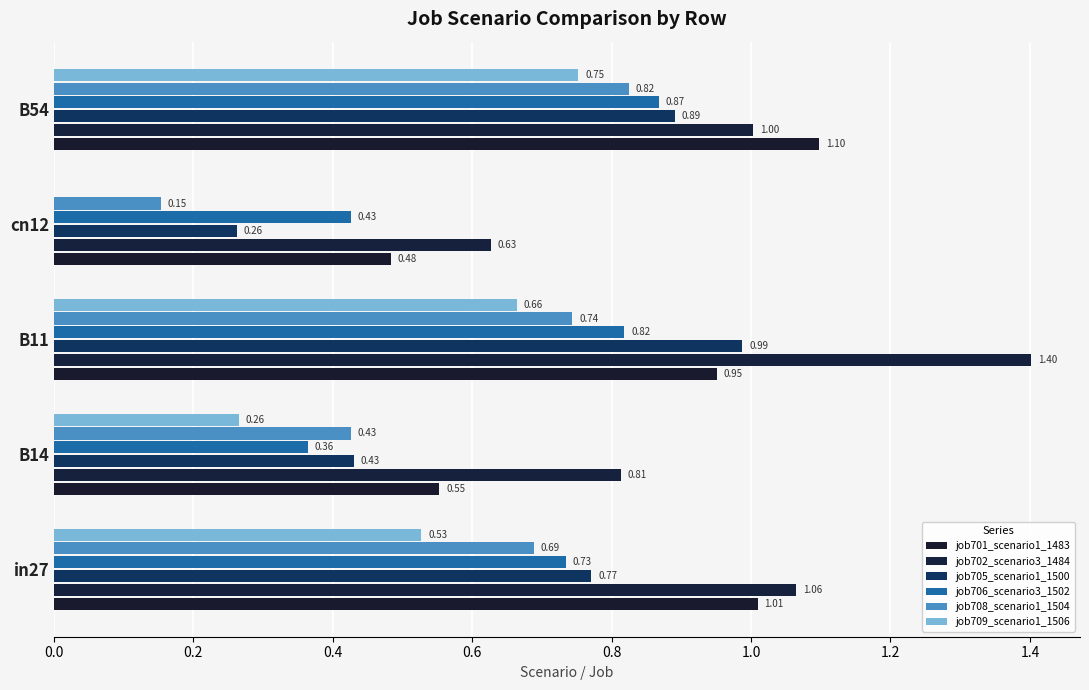

What is the sum of all job708_scenario1_1504 values?

2.8